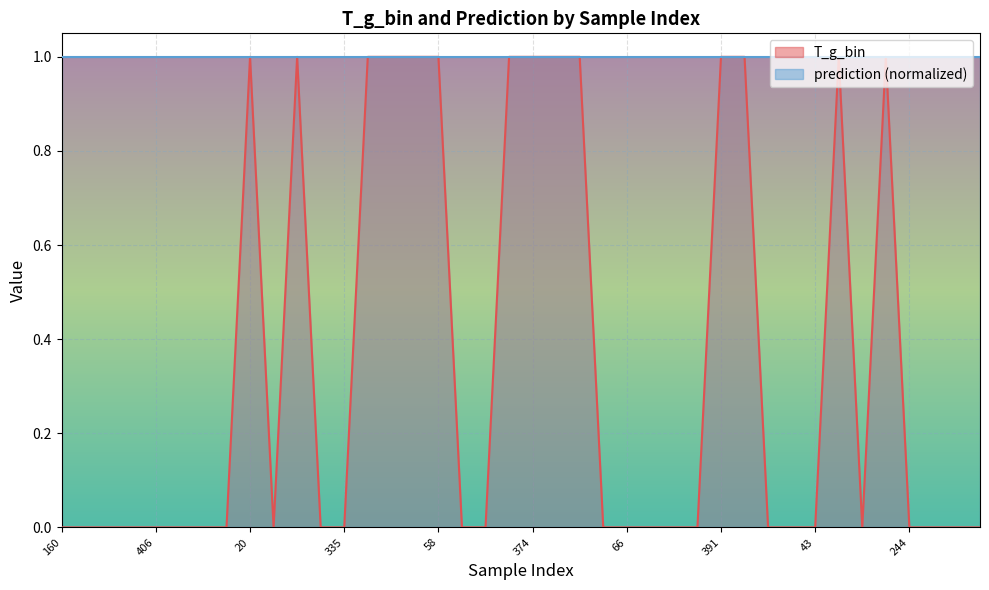

How many data points does each series have?

40